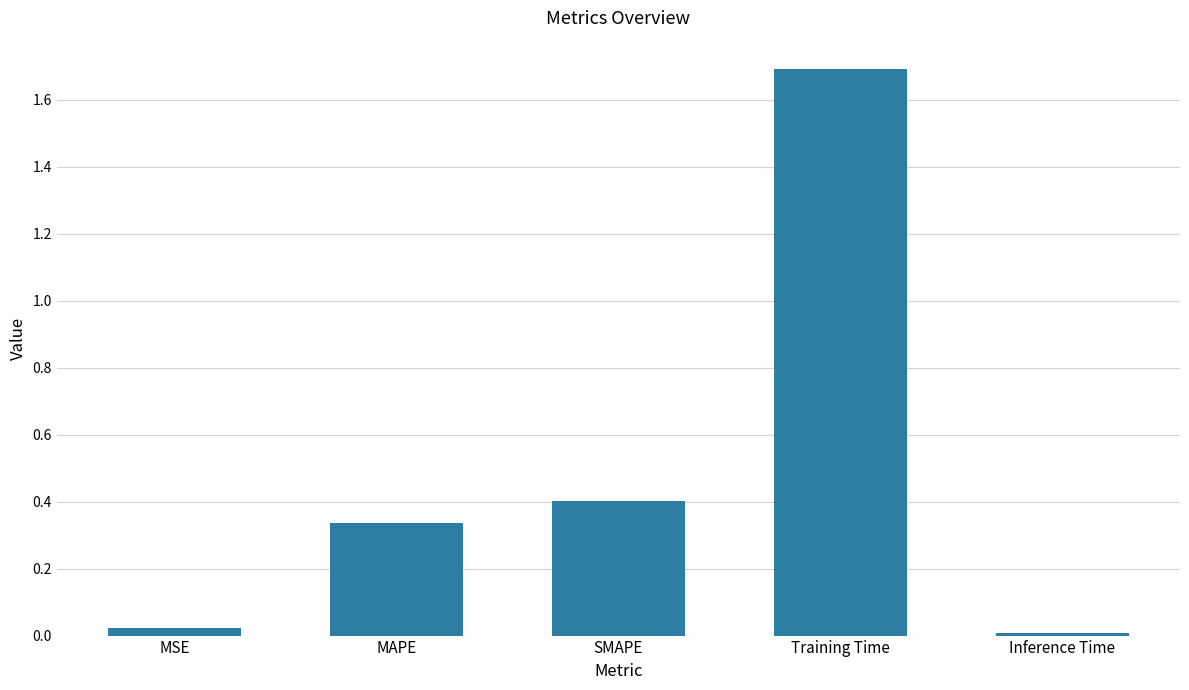

The chart shows a value of 0.0 at Inference Time. True or false?

True